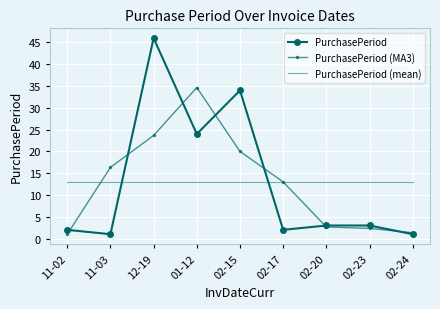

Which series has the largest range (max minus min)?

PurchasePeriod